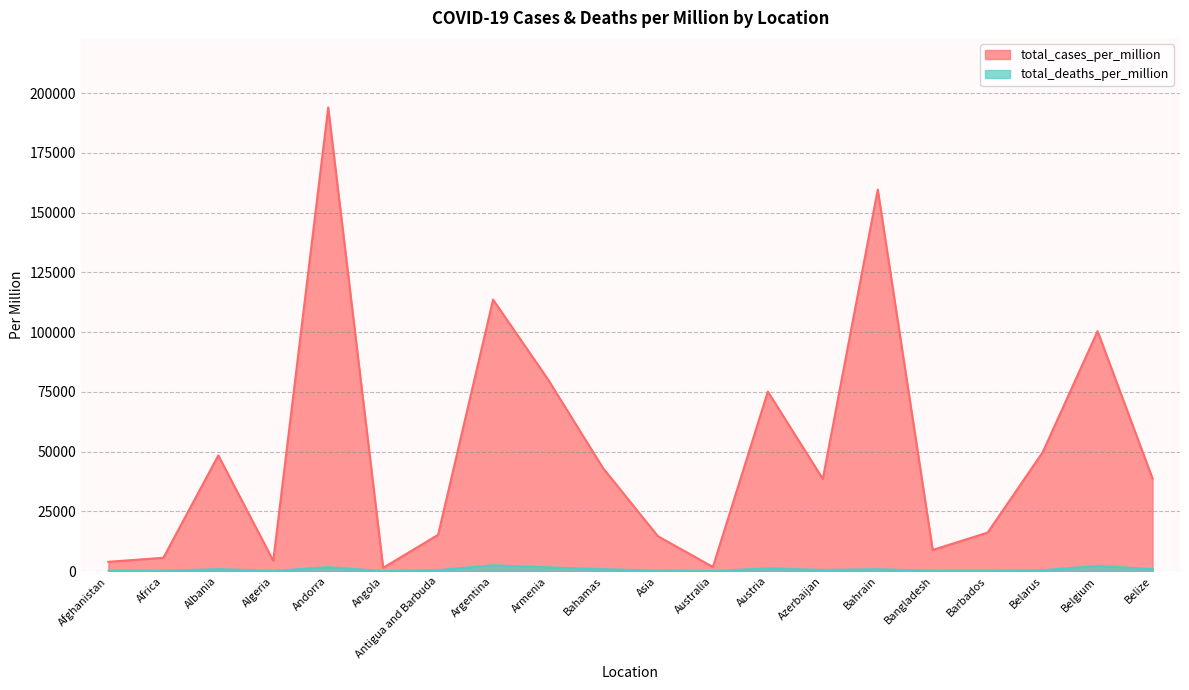

What is the sum of all total_deaths_per_million values?

14890.5